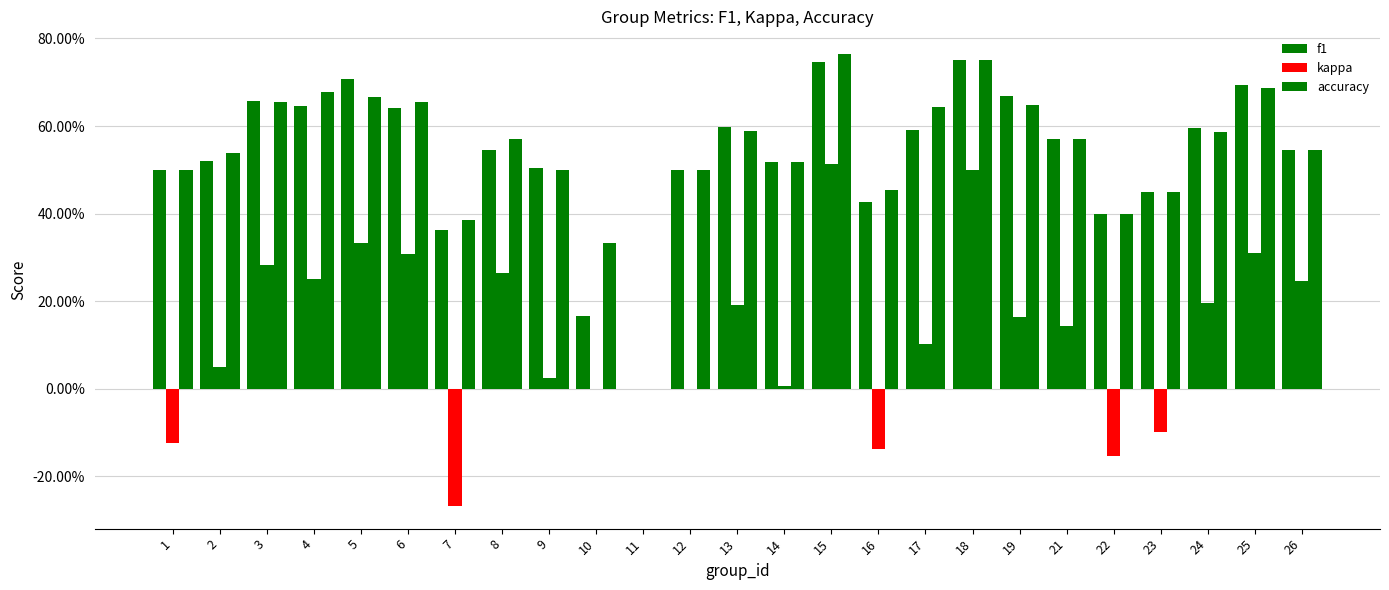

Are the bars grouped side by side (vs. stacked)?

Yes